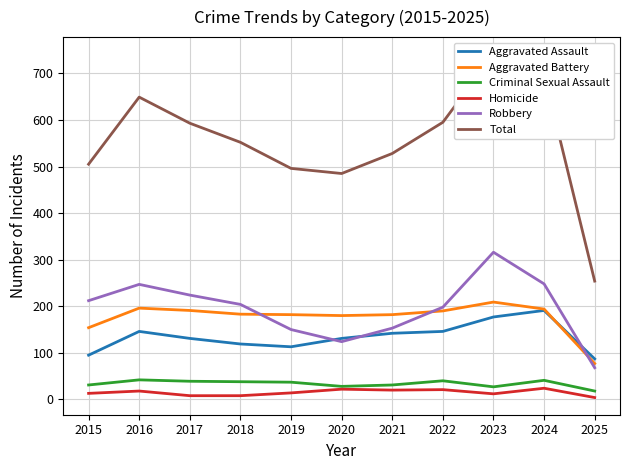

What is the spread (max minus min) of values at 2017?

585